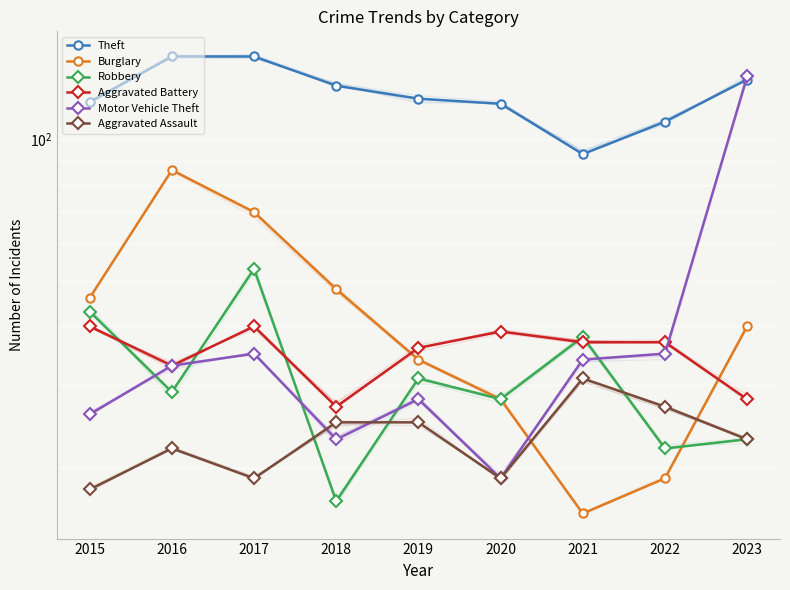

Reading right to left, what are all the values shown in this chart?

Theft: 134	109	93	119	122	130	150	150	120
Burglary: 40	19	16	28	34	48	70	86	46
Robbery: 23	22	38	28	31	17	53	29	43
Aggravated Battery: 28	37	37	39	36	27	40	33	40
Motor Vehicle Theft: 136	35	34	19	28	23	35	33	26
Aggravated Assault: 23	27	31	19	25	25	19	22	18